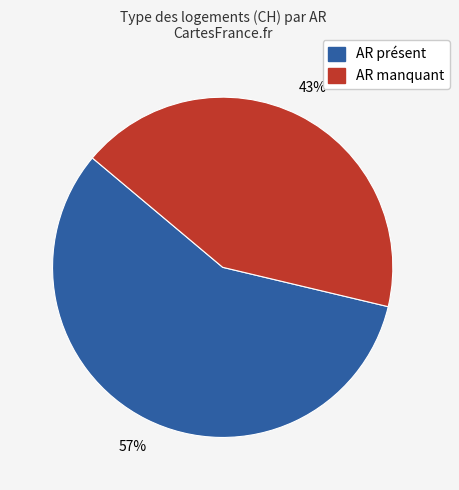

To the nearest percent, what is the average slice percentage?

50%